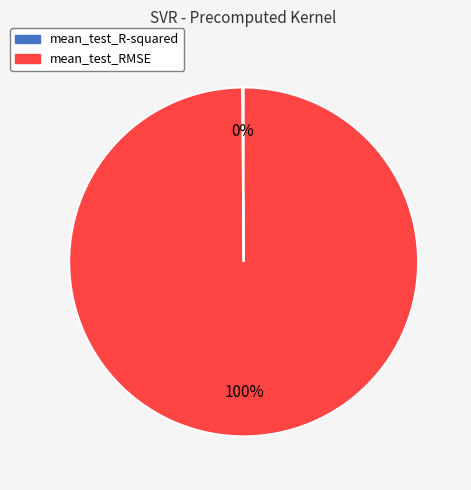

Which category has the biggest portion of the pie?

mean_test_RMSE